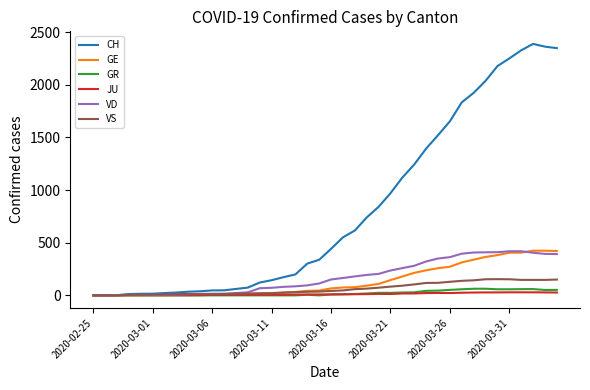

What is the maximum value for GR?

63